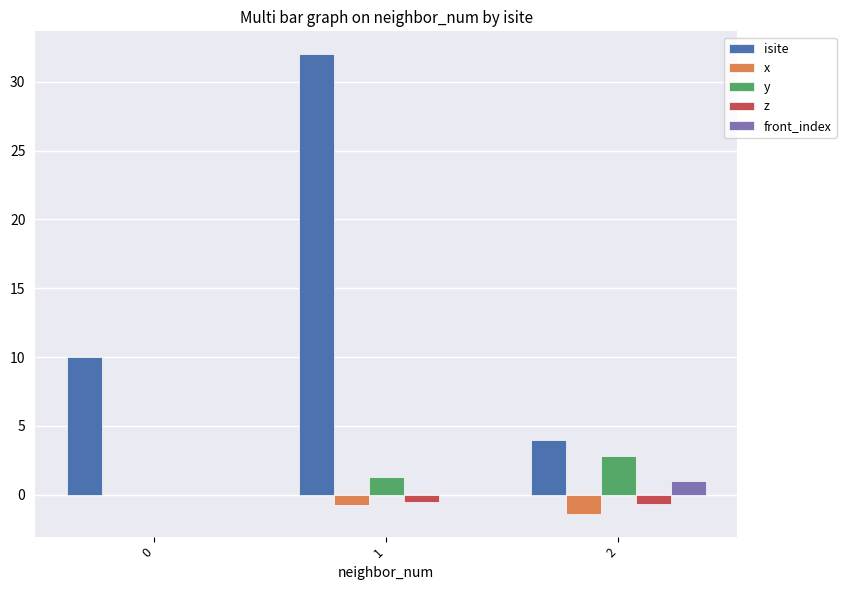

Which series has the largest total across all categories?

isite